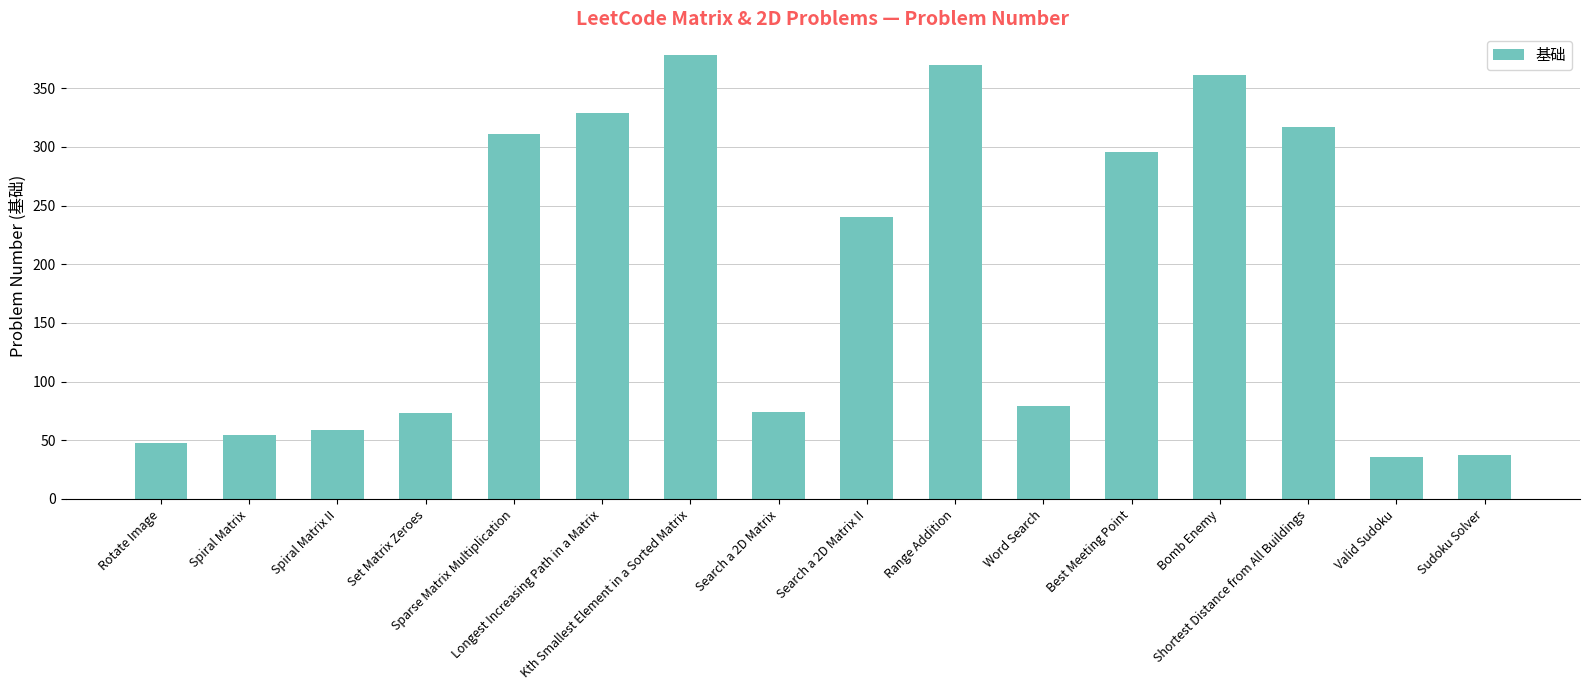

What is the label of the 4th bar from the left?

Set Matrix Zeroes